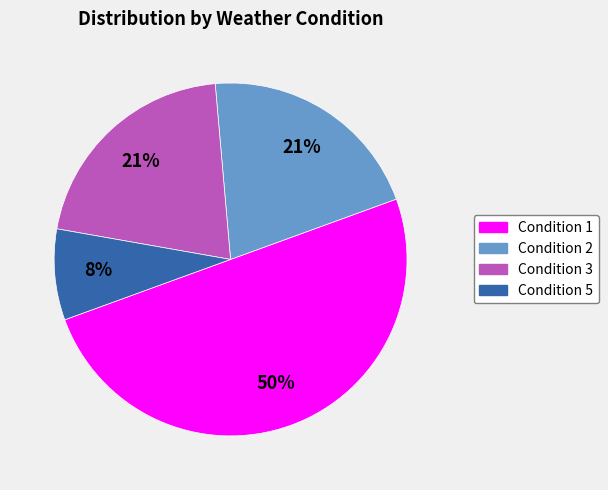

Does Condition 3 account for over 50% of the chart?

No